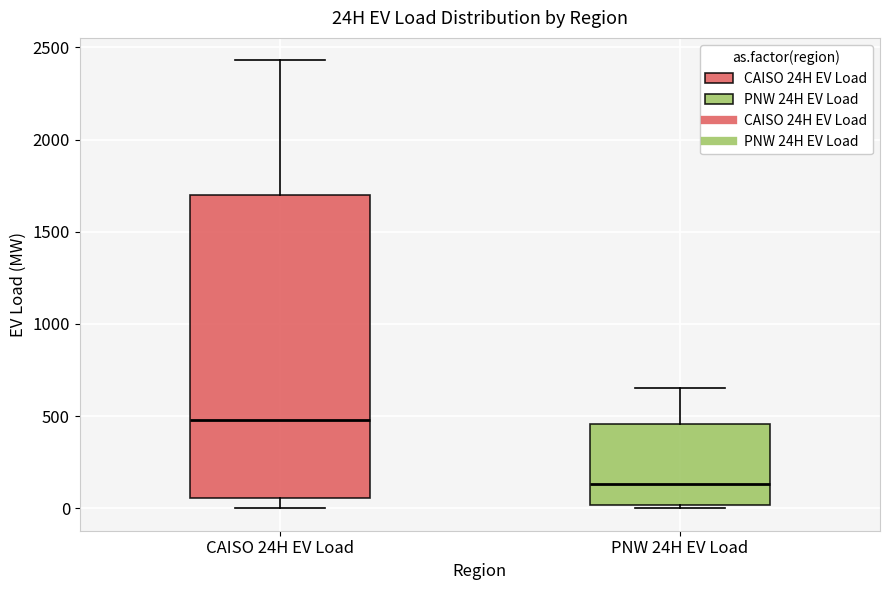

Which box is the tallest, from its lower edge to its upper edge?

CAISO 24H EV Load